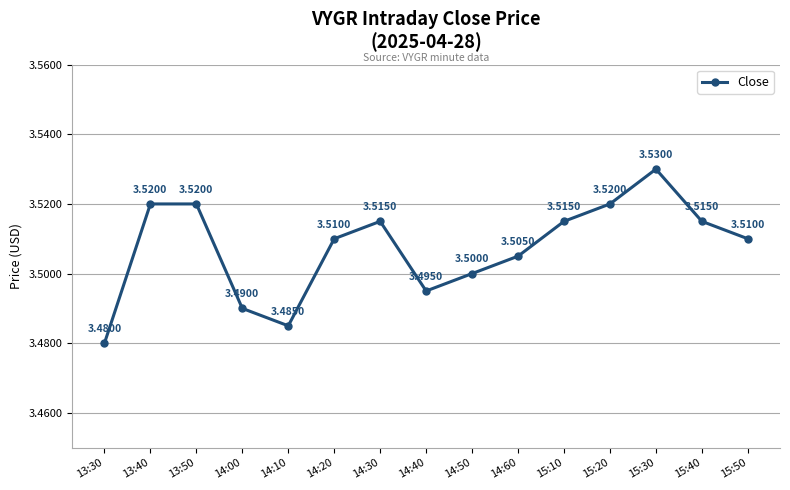

What is the value of the 1st point from the left?

3.5